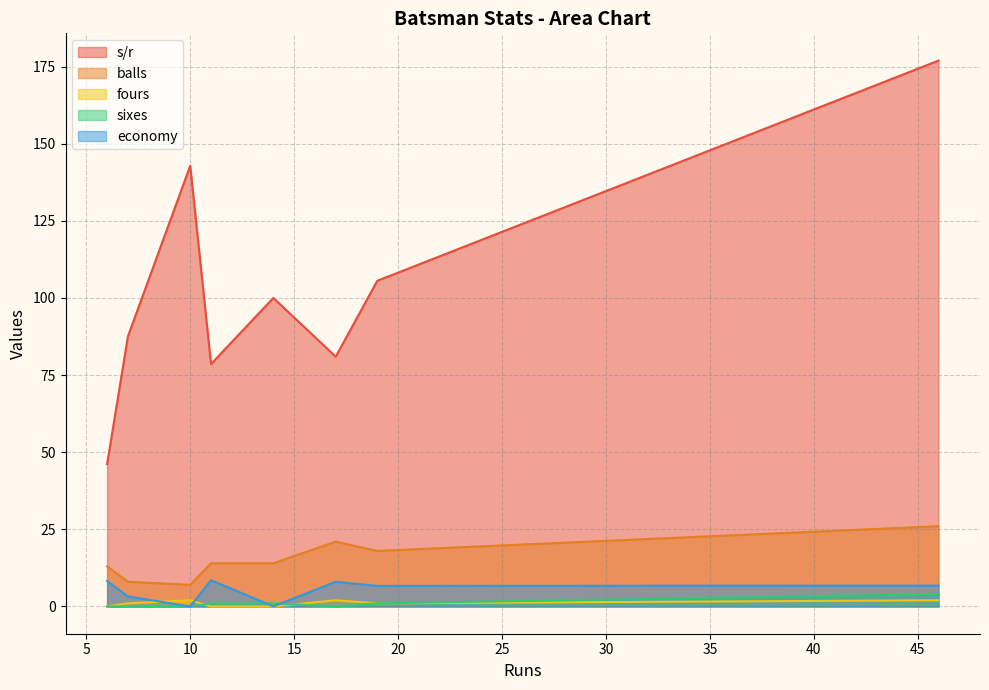

Which series has the largest total across all categories?

s/r